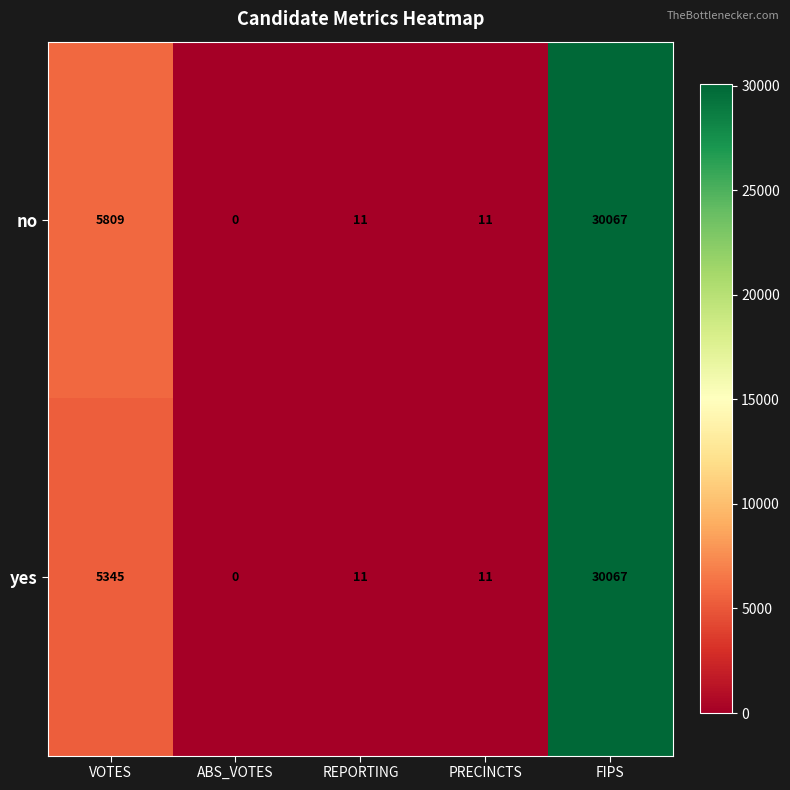

How many positive values does the no series have?

4